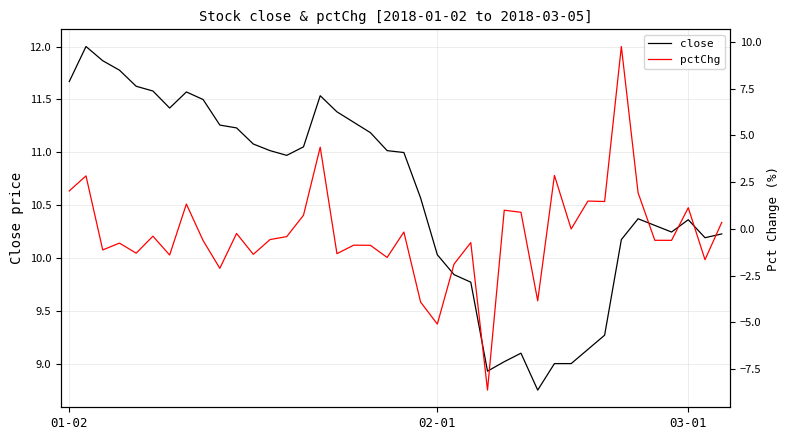

List the series in order of their peak value, highest first.

close, pctChg